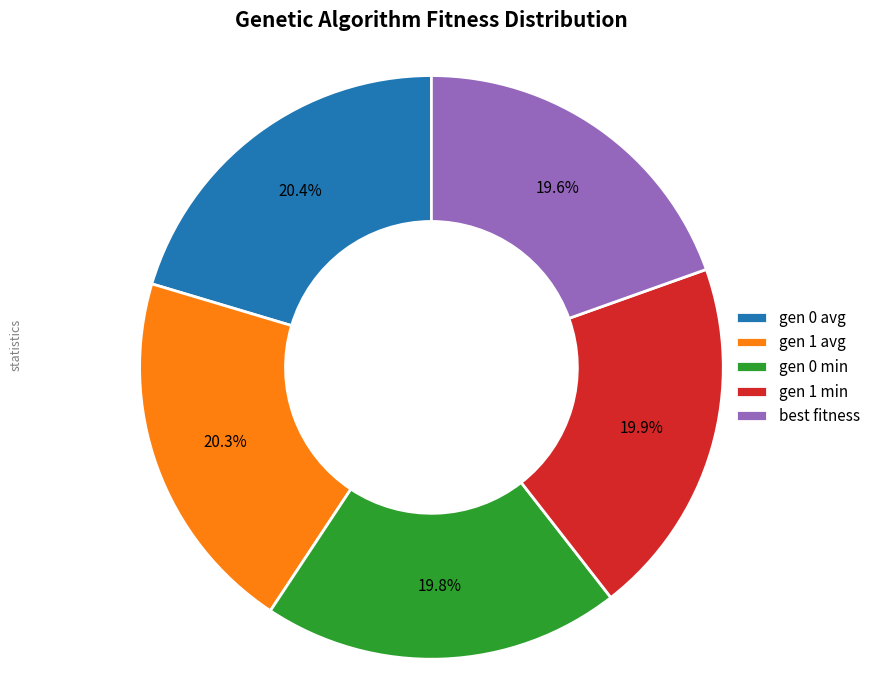

Approximately how many times larger is the value at gen 0 min compared to gen 0 avg?

1.0